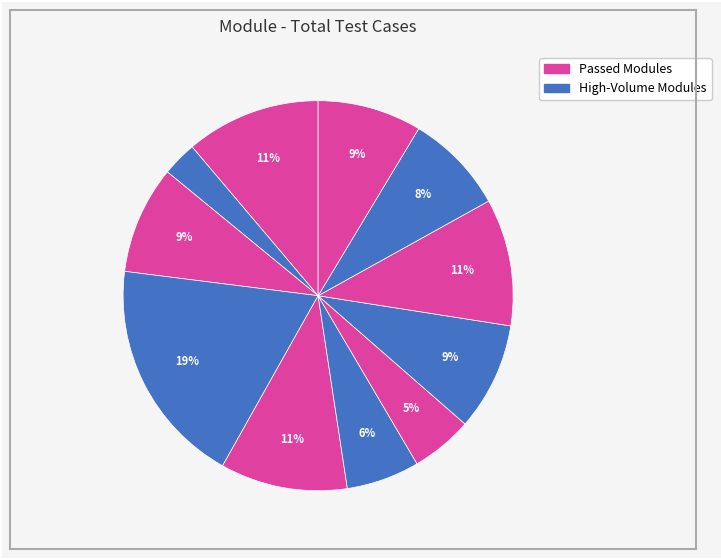

To the nearest percent, what is the difference between the largest and smallest slice percentages?

16%